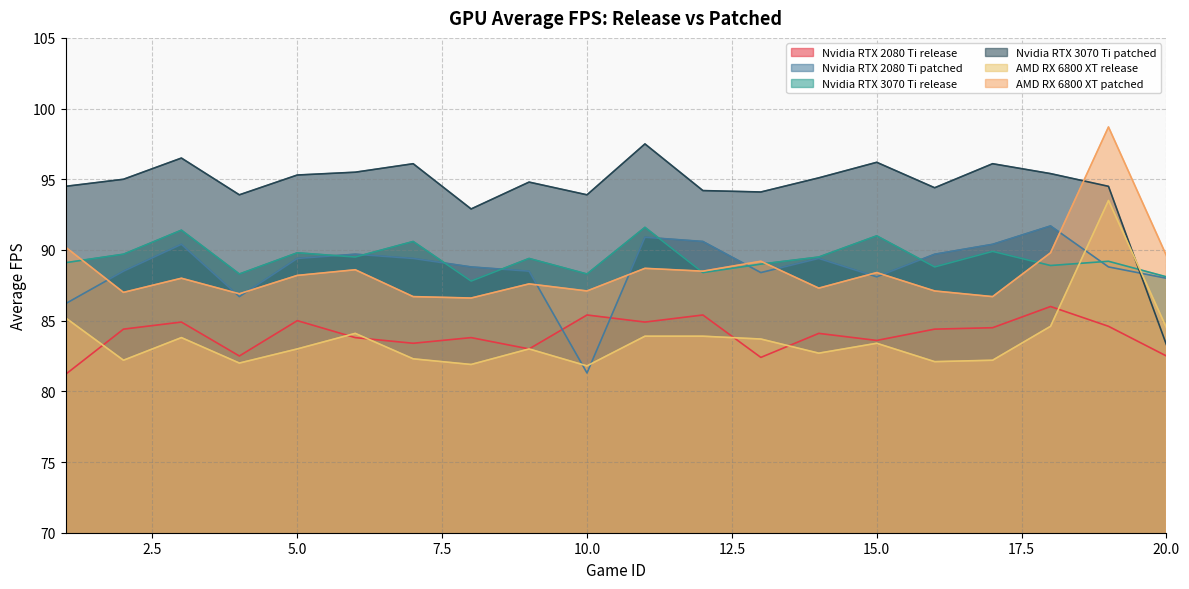

What is the greatest value displayed?

98.7